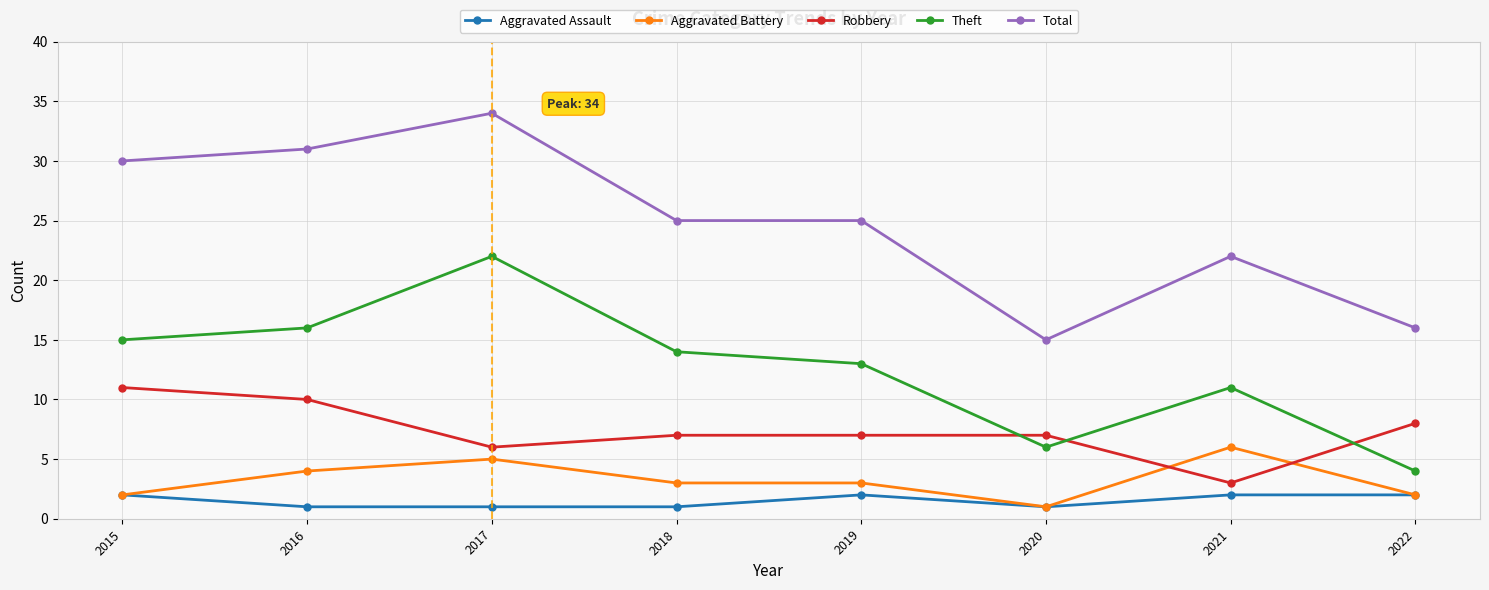

What is the total value across all series at 2019?

50